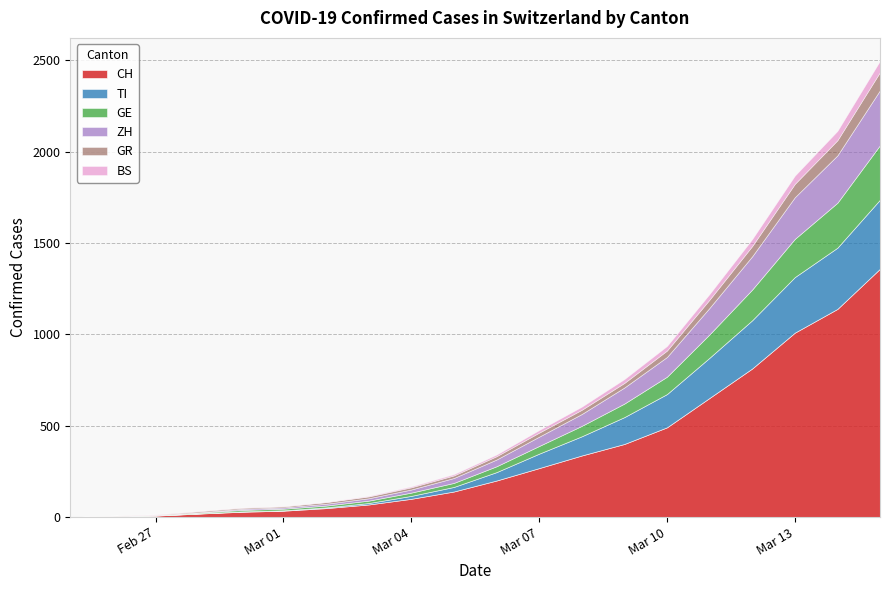

True or false: TI and CH intersect in this chart.

False